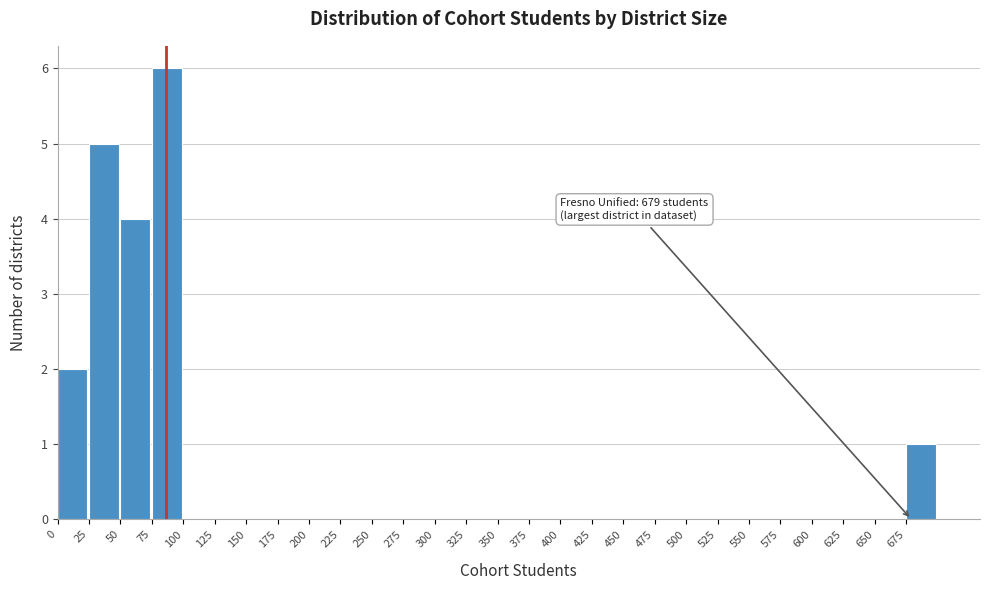

Over which range of the x-axis is the bar tallest?

75 to 100